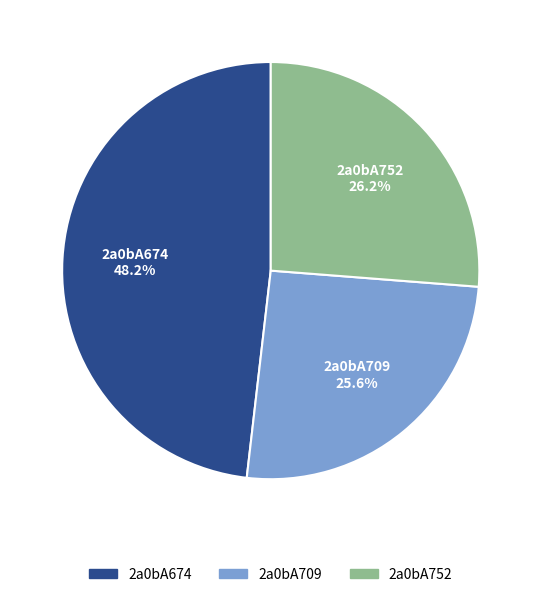

Which has a higher value, 2a0bA709 or 2a0bA674?

2a0bA674